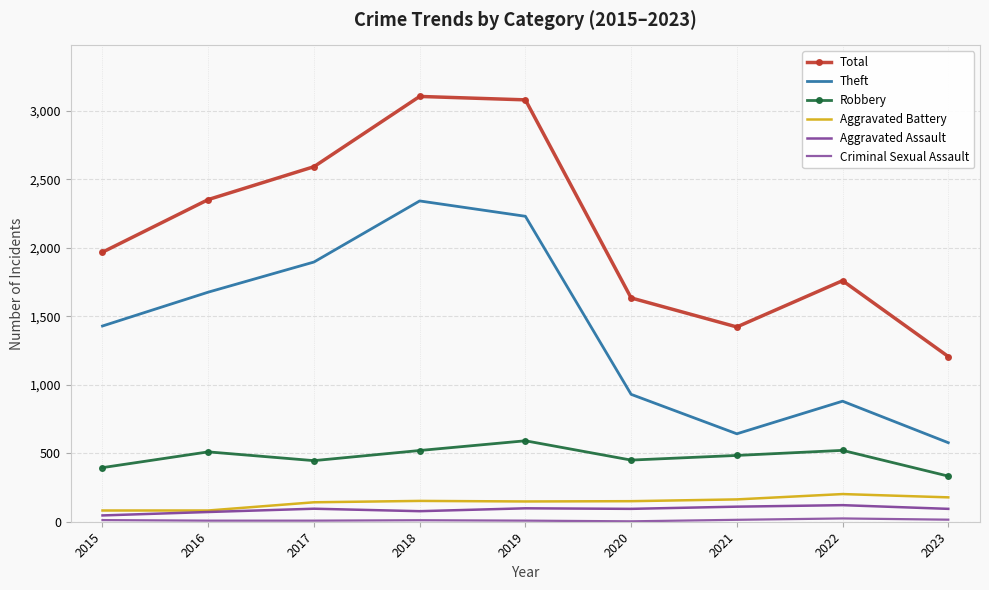

Reading left to right, transcribe all the data shown in this chart.

Total: 2015=1968	2016=2352	2017=2592	2018=3105	2019=3080	2020=1634	2021=1422	2022=1760	2023=1206
Theft: 2015=1429	2016=1676	2017=1896	2018=2342	2019=2230	2020=930	2021=642	2022=880	2023=577
Robbery: 2015=395	2016=510	2017=446	2018=520	2019=591	2020=450	2021=484	2022=521	2023=333
Aggravated Battery: 2015=82	2016=82	2017=142	2018=152	2019=148	2020=150	2021=163	2022=202	2023=178
Aggravated Assault: 2015=46	2016=71	2017=95	2018=77	2019=98	2020=94	2021=110	2022=121	2023=94
Criminal Sexual Assault: 2015=12	2016=8	2017=8	2018=11	2019=8	2020=3	2021=14	2022=24	2023=15